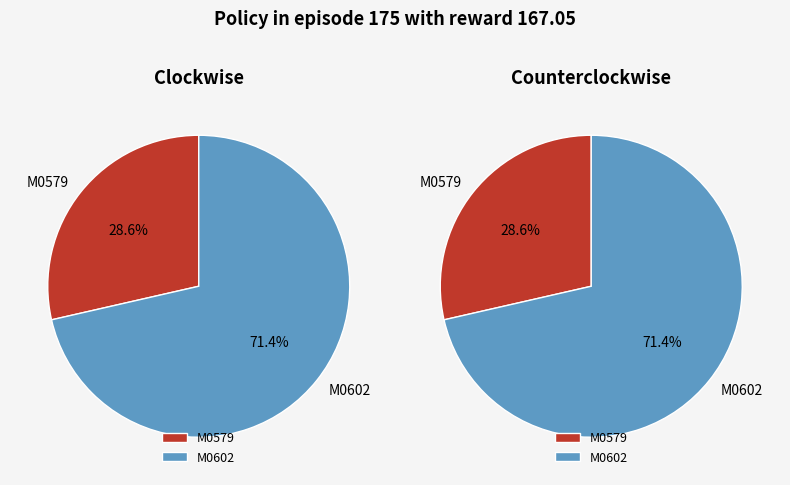

Which has a higher value, M0579 or M0602?

M0602